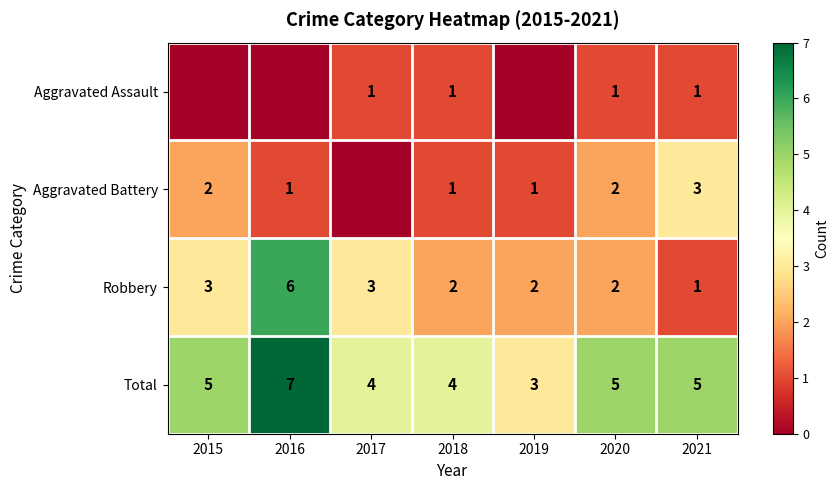

Read the Robbery value at 2016.

6